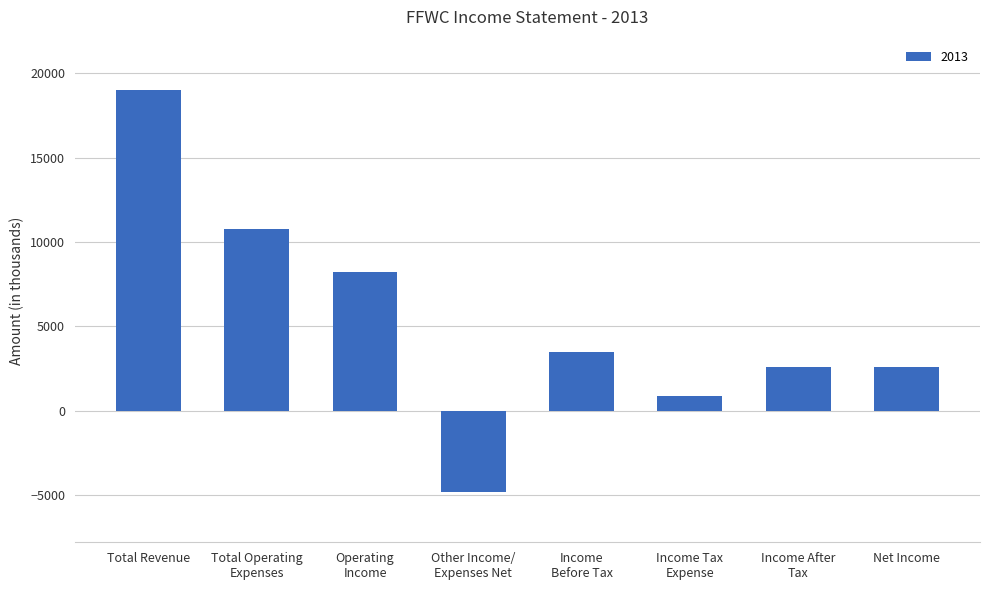

Reading left to right, what are all the values shown in this chart?

Total Revenue=19000	Total Operating
Expenses=10800	Operating
Income=8200	Other Income/
Expenses Net=-4800	Income
Before Tax=3500	Income Tax
Expense=900	Income After
Tax=2600	Net Income=2600